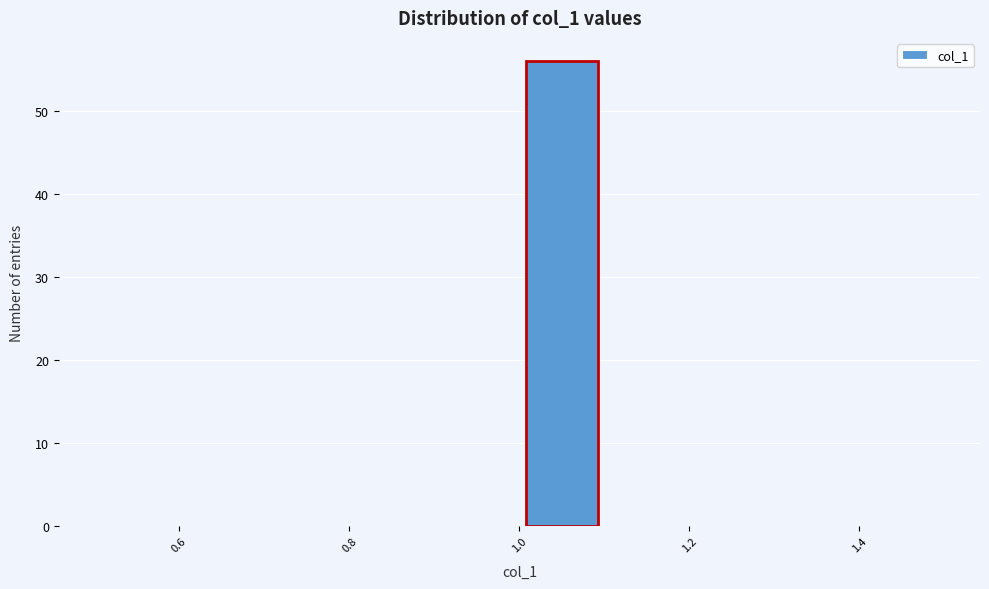

Reading left to right, transcribe this chart: for each bar, give the range it covers on the x-axis and its height. The values are not printed on the chart, so give them approximately, as read against the axis.

0.5 to 0.6: 0
0.6 to 0.7: 0
0.7 to 0.8: 0
0.8 to 0.9: 0
0.9 to 1.0: 0
1.0 to 1.1: 56
1.1 to 1.2: 0
1.2 to 1.3: 0
1.3 to 1.4: 0
1.4 to 1.5: 0